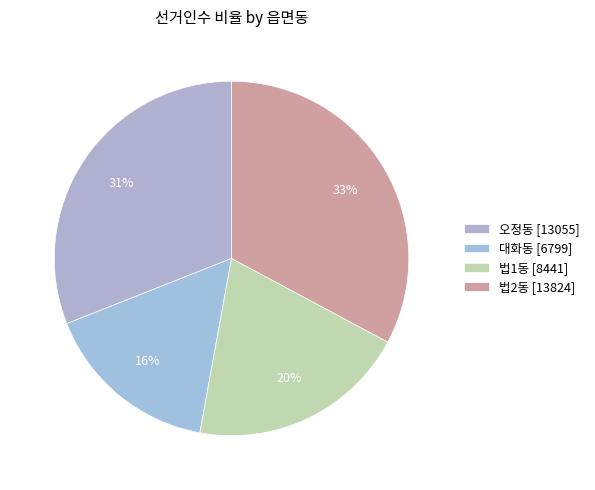

Between 오정동 and 법1동, which is larger?

오정동